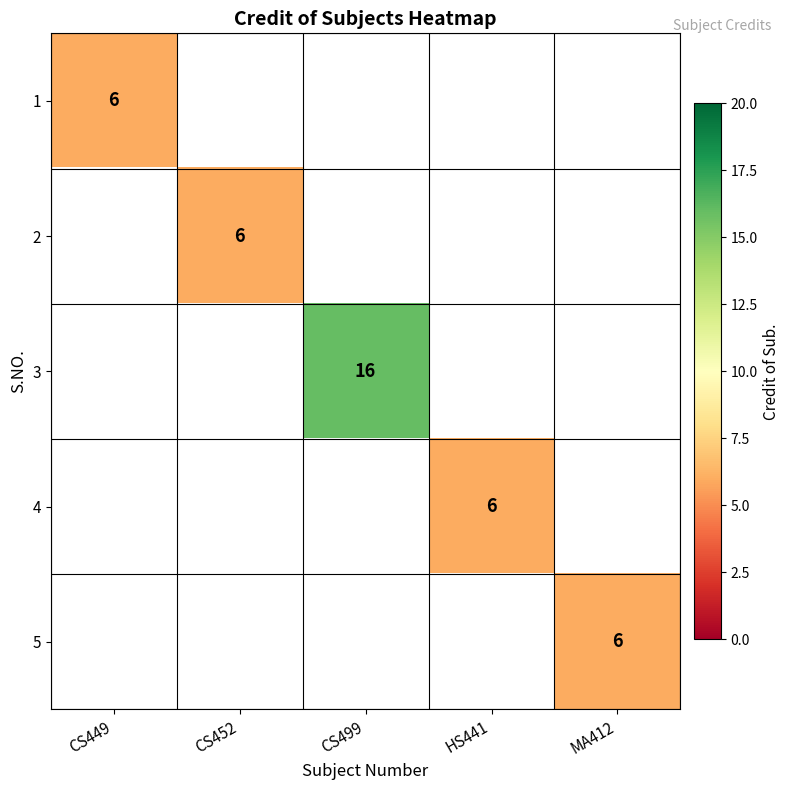

Is it true that 3 equals 16 at CS499?

True